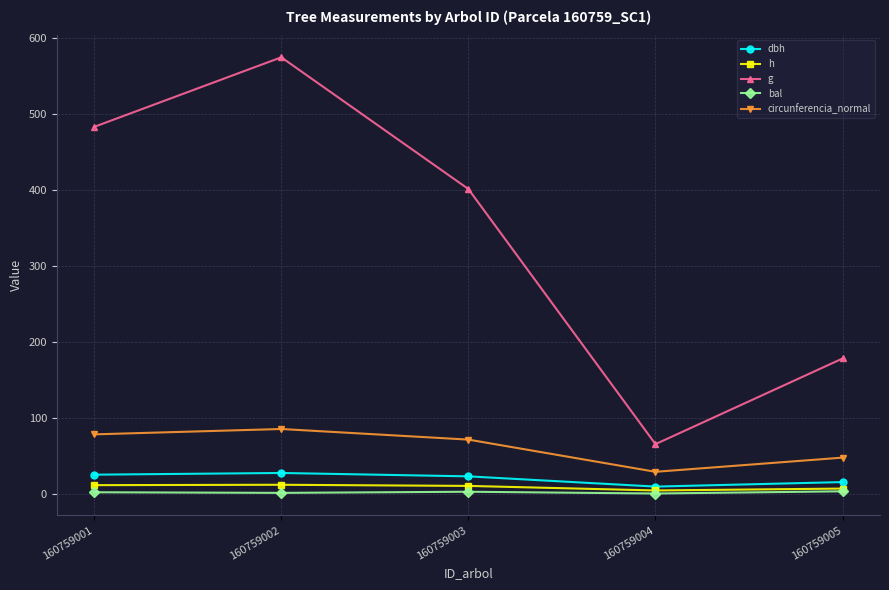

Between 160759003 and 160759004, which series saw the biggest shift?

g